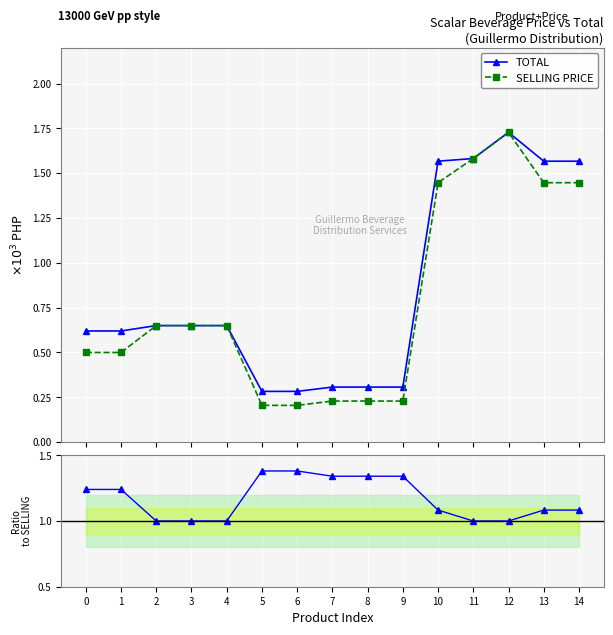

The Ratio TOTAL/SELLING series shows 1.5 at 13. True or false?

False